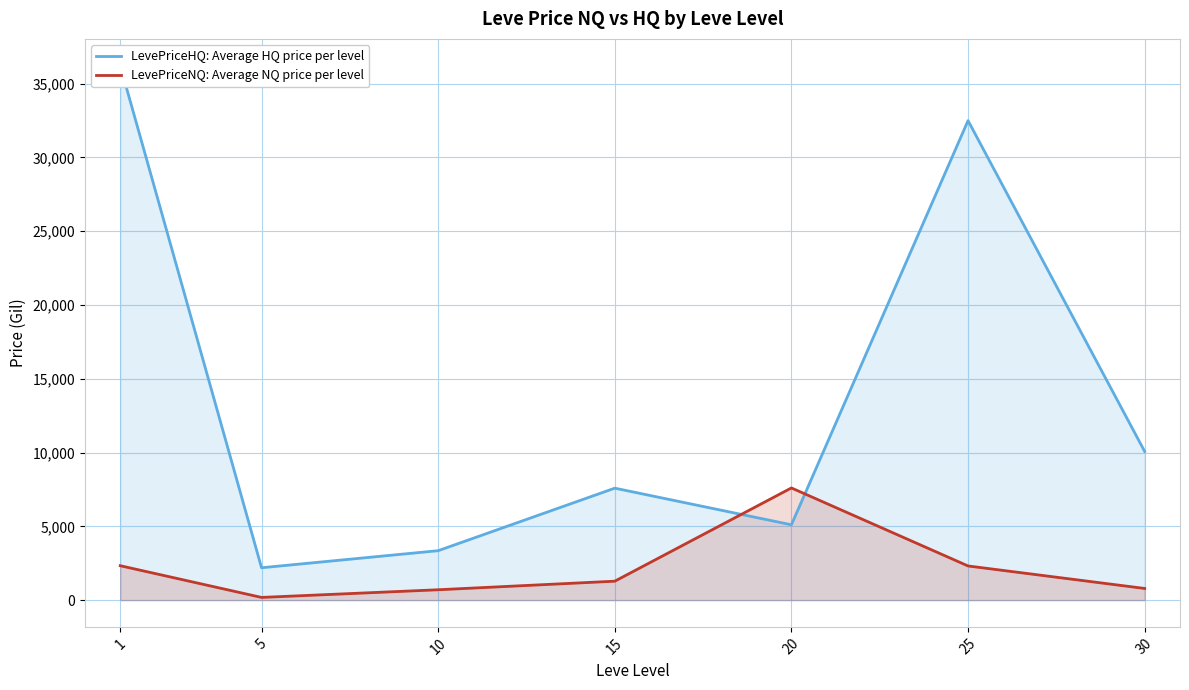

After their last crossing, which series has the higher values: LevePriceHQ: Average HQ price per level or LevePriceNQ: Average NQ price per level?

LevePriceHQ: Average HQ price per level